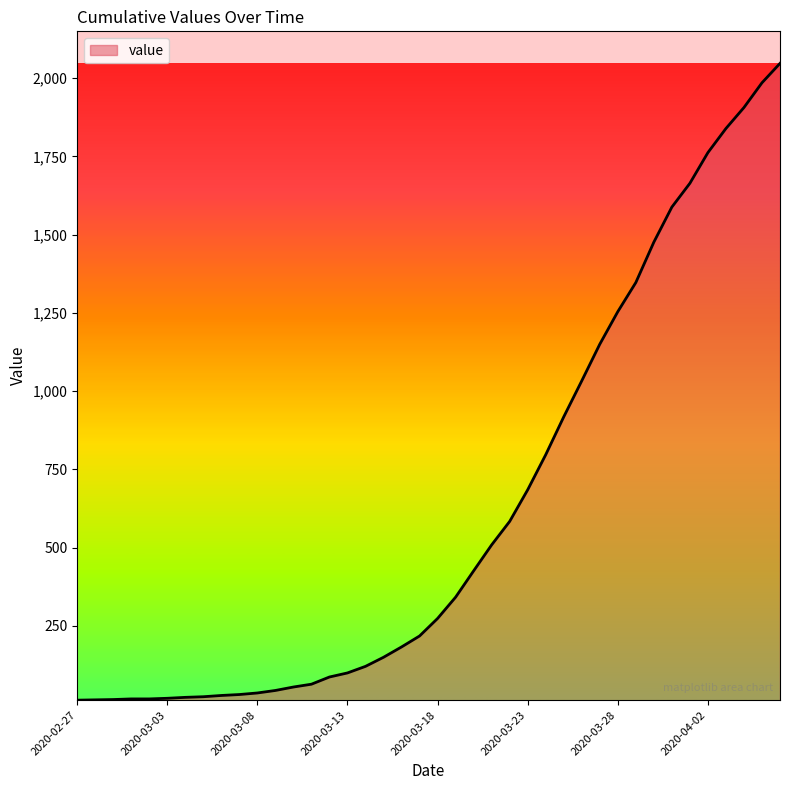

Reading right to left, extract all data points from this chart.

2047	1985	1906	1839	1762	1664	1588	1476	1347	1254	1150	1033	918	797	685	584	509	426	342	274	218	183	150	121	100	87	64	55	44	36	31	28	24	22	19	17	17	15	14	13